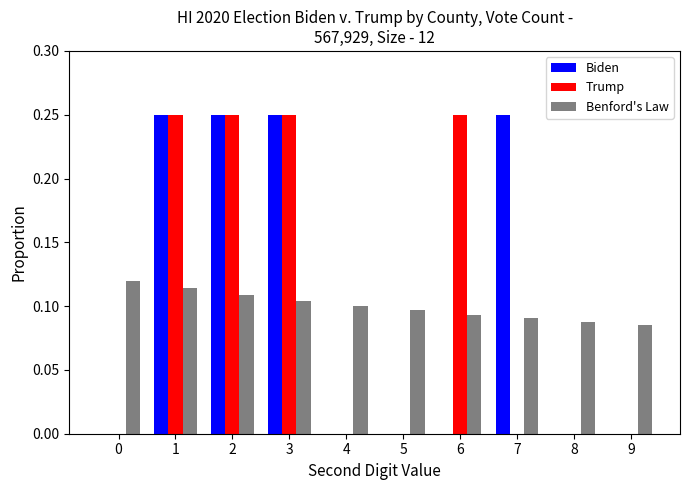

The Benford's Law series shows 0.1 at 7. True or false?

True